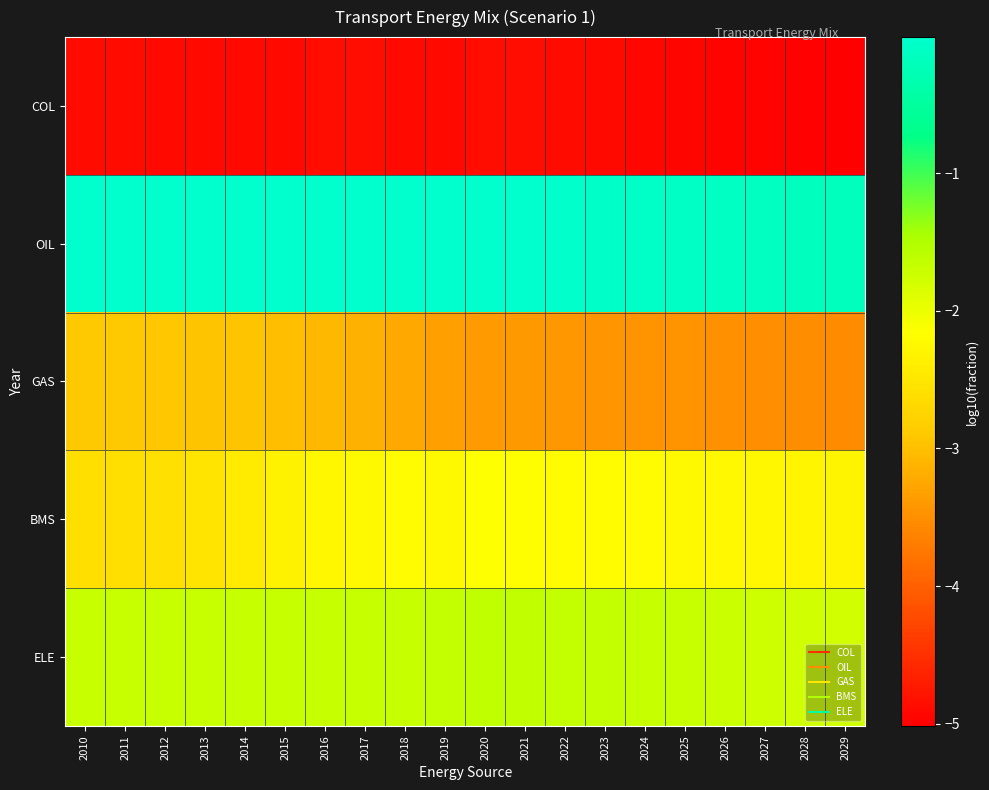

Reading left to right, transcribe all the data shown in this chart.

COL: 2010=-4.9	2011=-4.9	2012=-4.9	2013=-4.9	2014=-4.9	2015=-4.9	2016=-4.9	2017=-4.9	2018=-4.9	2019=-4.9	2020=-4.9	2021=-4.9	2022=-4.9	2023=-4.9	2024=-4.9	2025=-4.9	2026=-5.0	2027=-5.0	2028=-5.0	2029=-5.0
OIL: 2010=-0.0	2011=-0.0	2012=-0.0	2013=-0.0	2014=-0.0	2015=-0.0	2016=-0.0	2017=-0.0	2018=-0.0	2019=-0.0	2020=-0.0	2021=-0.0	2022=-0.0	2023=-0.1	2024=-0.1	2025=-0.1	2026=-0.1	2027=-0.1	2028=-0.1	2029=-0.2
GAS: 2010=-2.9	2011=-2.9	2012=-2.9	2013=-2.9	2014=-3.0	2015=-3.0	2016=-3.1	2017=-3.1	2018=-3.2	2019=-3.3	2020=-3.4	2021=-3.4	2022=-3.4	2023=-3.4	2024=-3.5	2025=-3.5	2026=-3.5	2027=-3.5	2028=-3.5	2029=-3.5
BMS: 2010=-2.6	2011=-2.6	2012=-2.6	2013=-2.5	2014=-2.4	2015=-2.3	2016=-2.3	2017=-2.2	2018=-2.2	2019=-2.2	2020=-2.2	2021=-2.2	2022=-2.2	2023=-2.2	2024=-2.2	2025=-2.2	2026=-2.3	2027=-2.3	2028=-2.3	2029=-2.3
ELE: 2010=-1.7	2011=-1.7	2012=-1.7	2013=-1.7	2014=-1.7	2015=-1.7	2016=-1.7	2017=-1.7	2018=-1.7	2019=-1.7	2020=-1.6	2021=-1.6	2022=-1.7	2023=-1.7	2024=-1.7	2025=-1.7	2026=-1.7	2027=-1.7	2028=-1.8	2029=-1.8